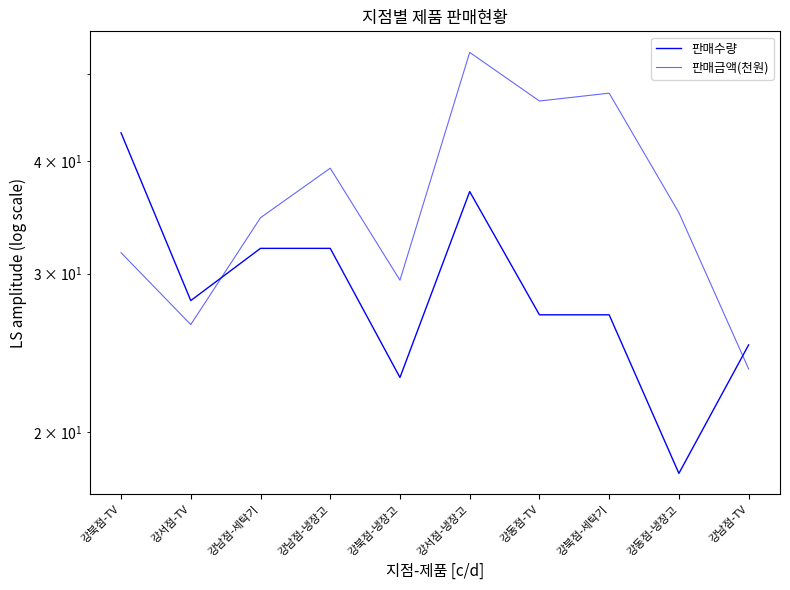

How many values in the 판매금액(천원) series exceed 35?

5